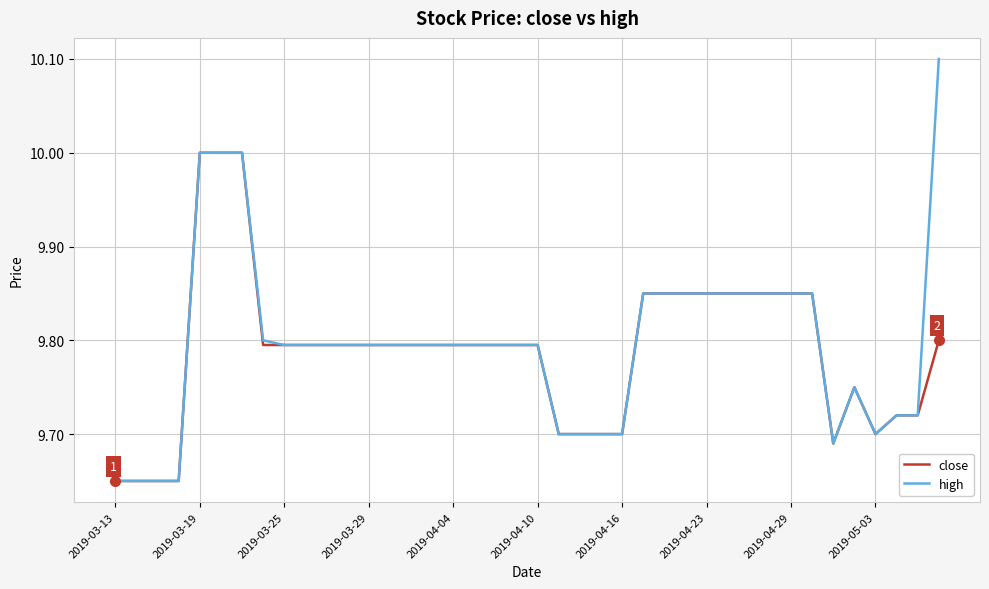

What is the maximum value for high?

10.1